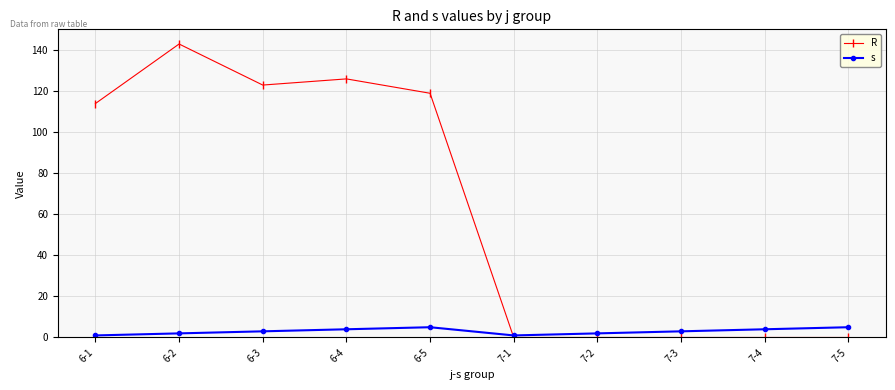

Where is the first local minimum for R?

6-3